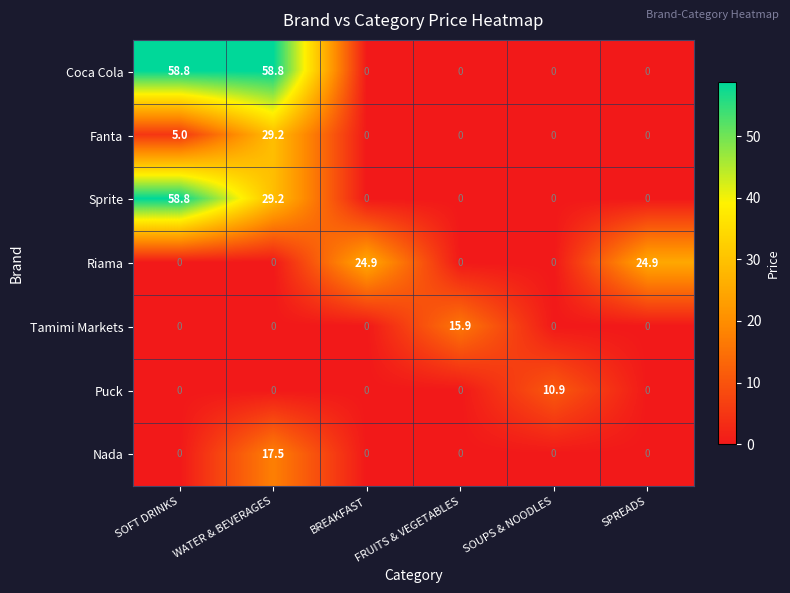

What is the difference between the maximum and minimum values in the Puck series?

10.9